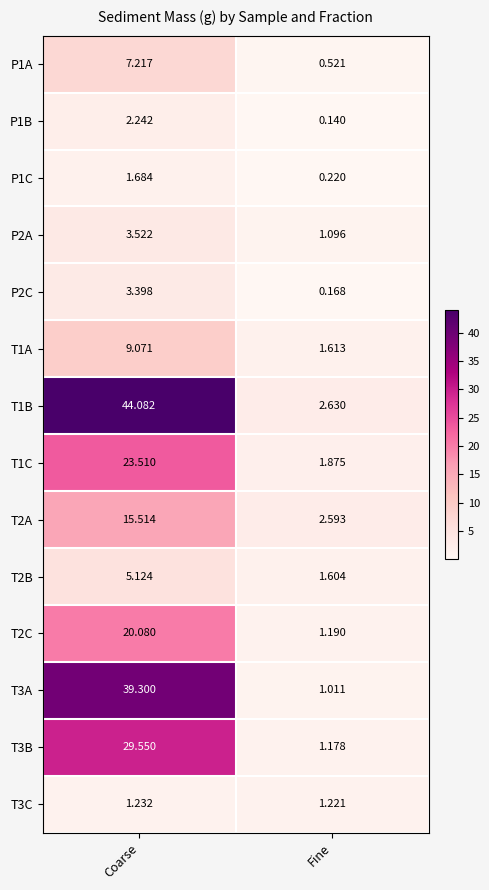

Where does the P1A series first go above 7?

Coarse